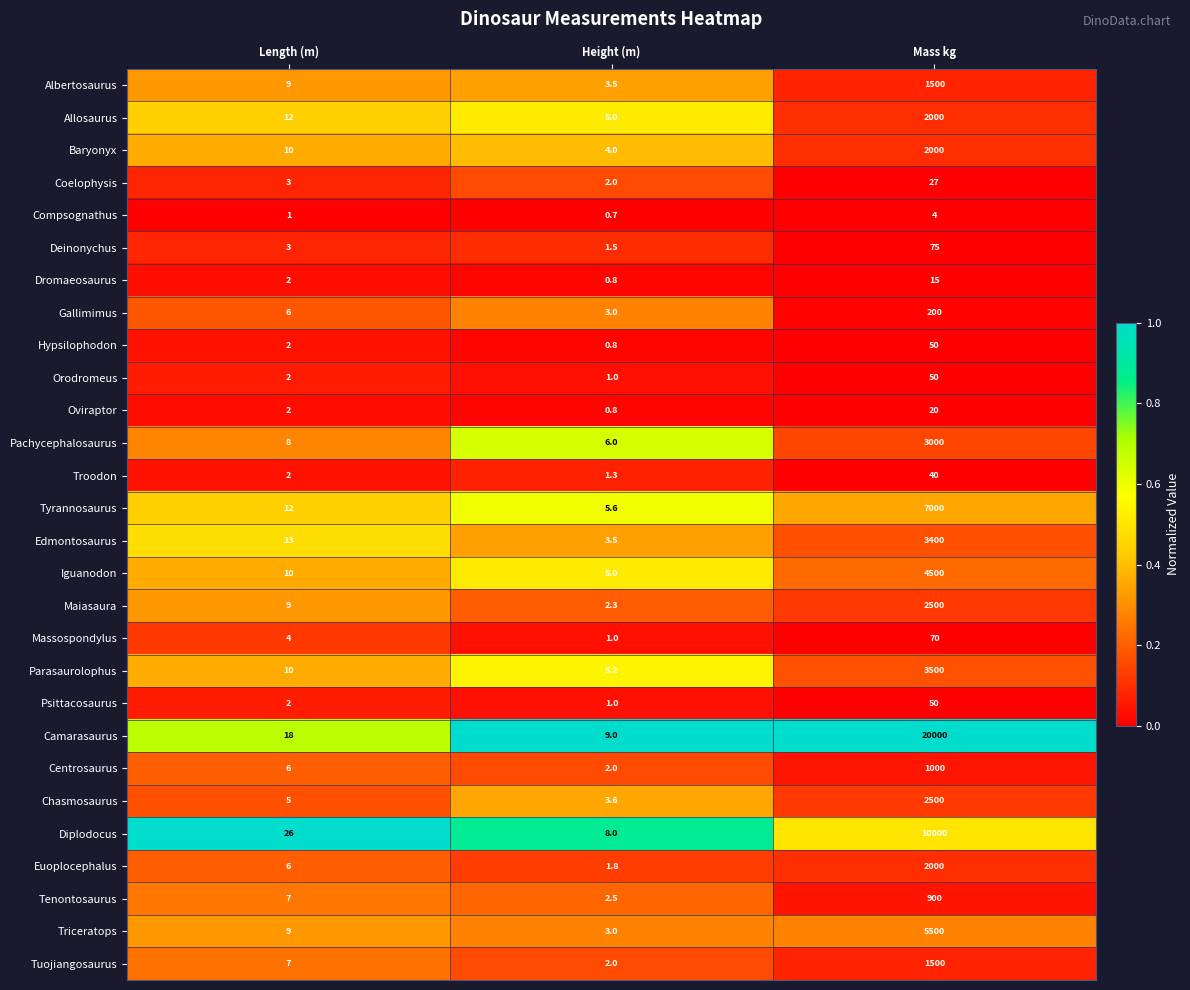

Rank the categories by Massospondylus value from highest to lowest.

Mass kg, Length (m), Height (m)